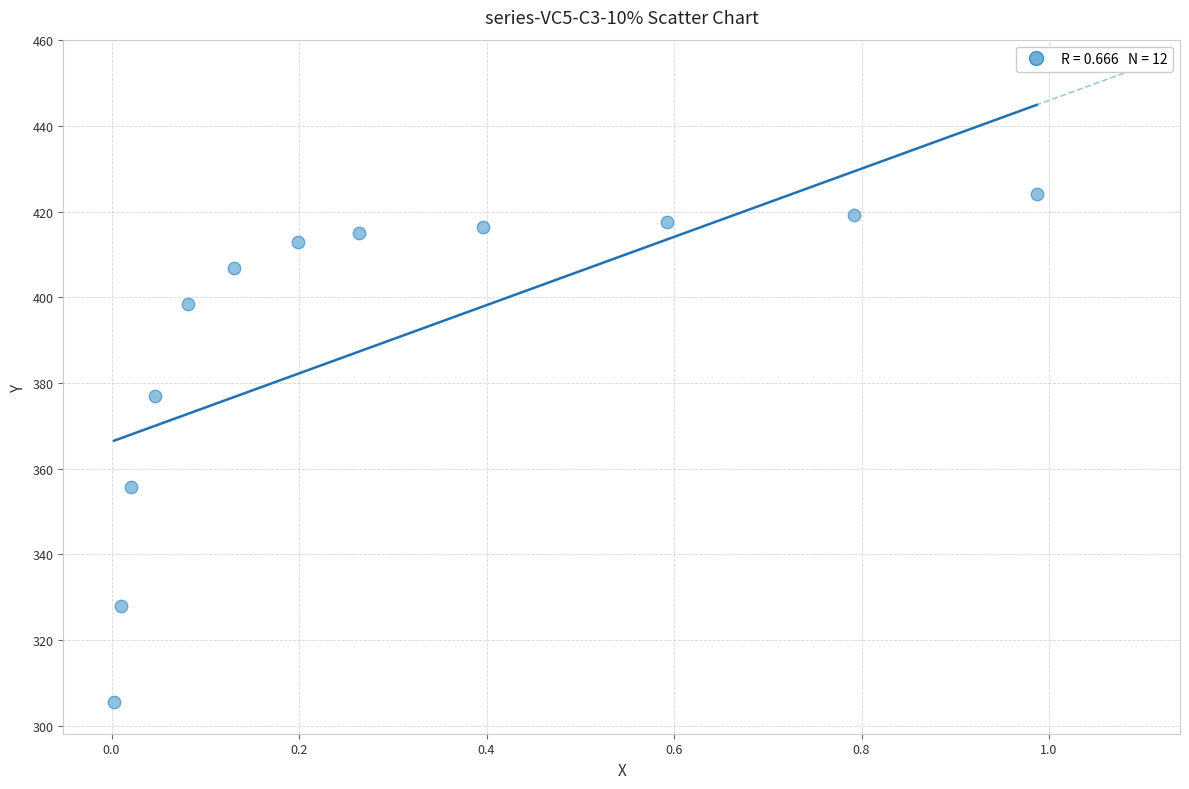

What Y value in the scatter plot is closest to 364?

355.6